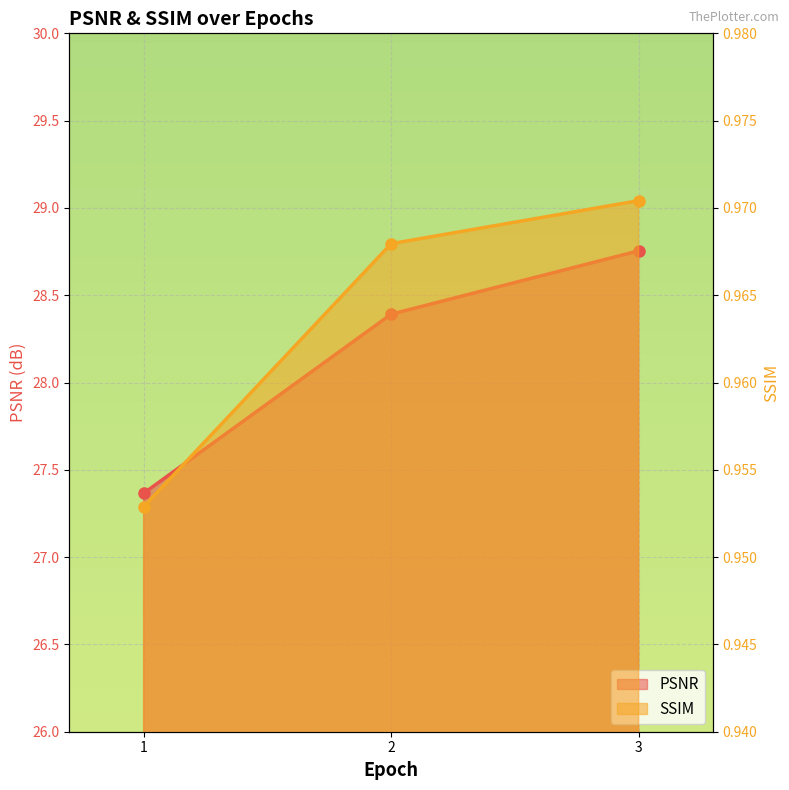

What is the average value of the PSNR series?

28.2